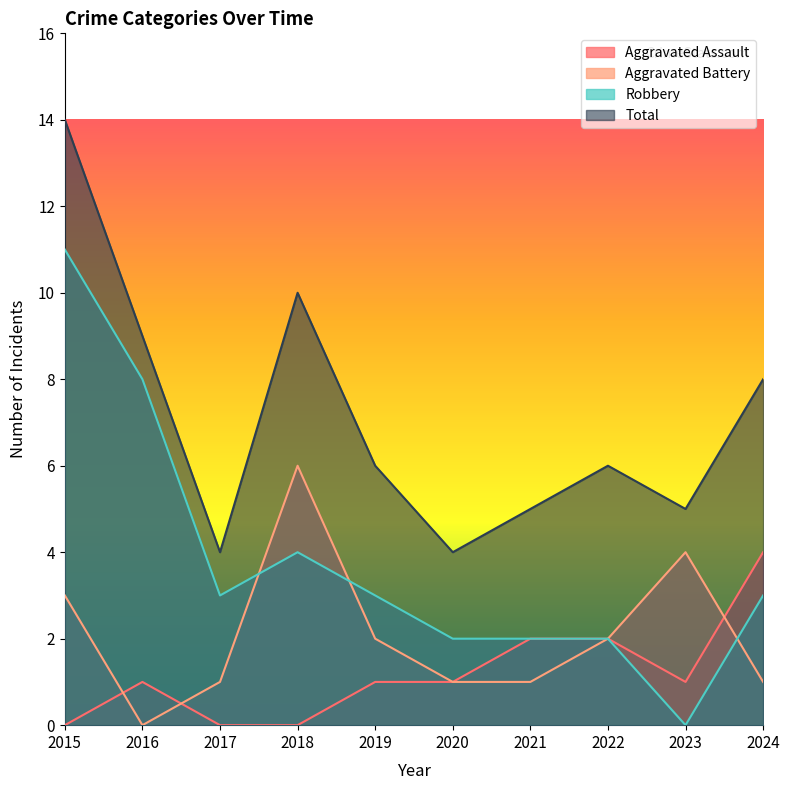

How many positive values does the Aggravated Assault series have?

7